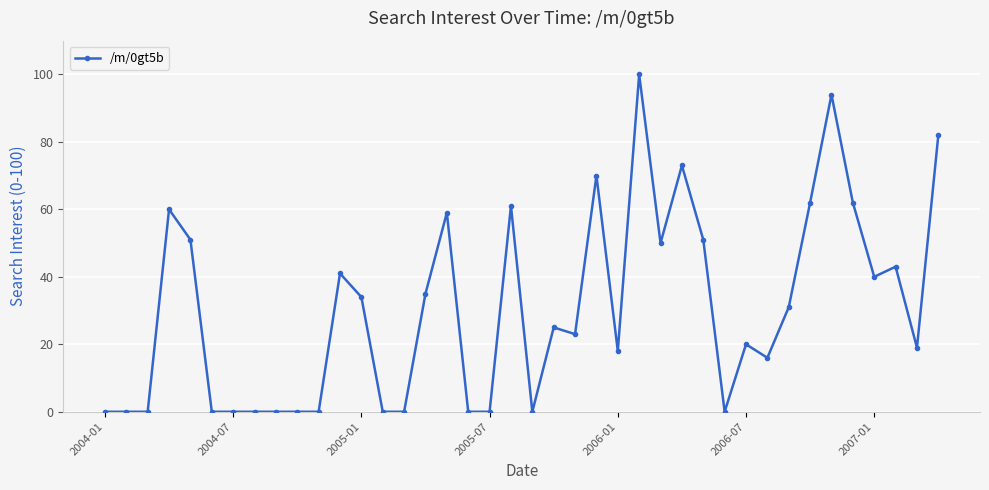

True or false: there are more than 0 points higher than both neighbors.

True